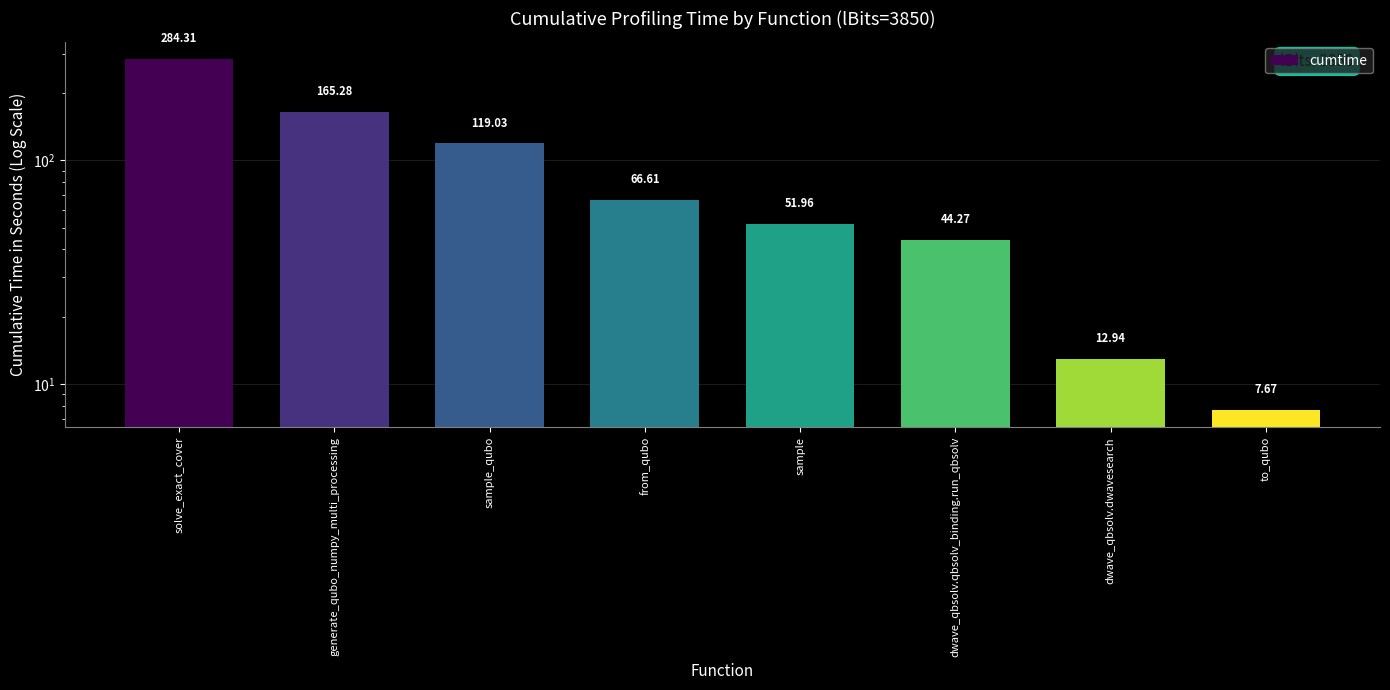

Which category has the lowest value across all series?

to_qubo